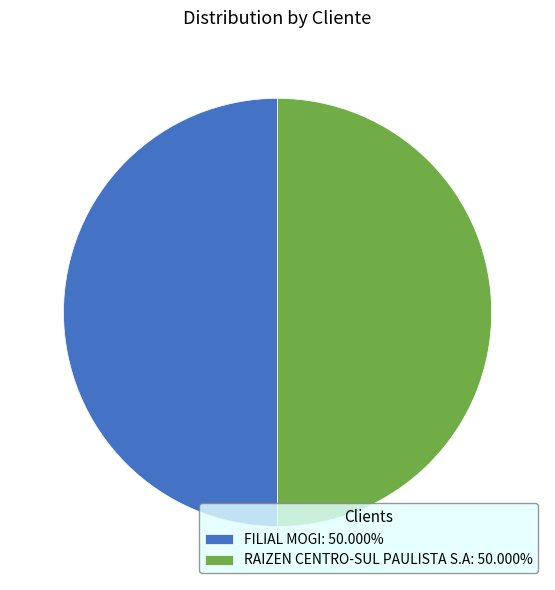

True or false: RAIZEN CENTRO-SUL PAULISTA S.A accounts for 42% of the total.

False